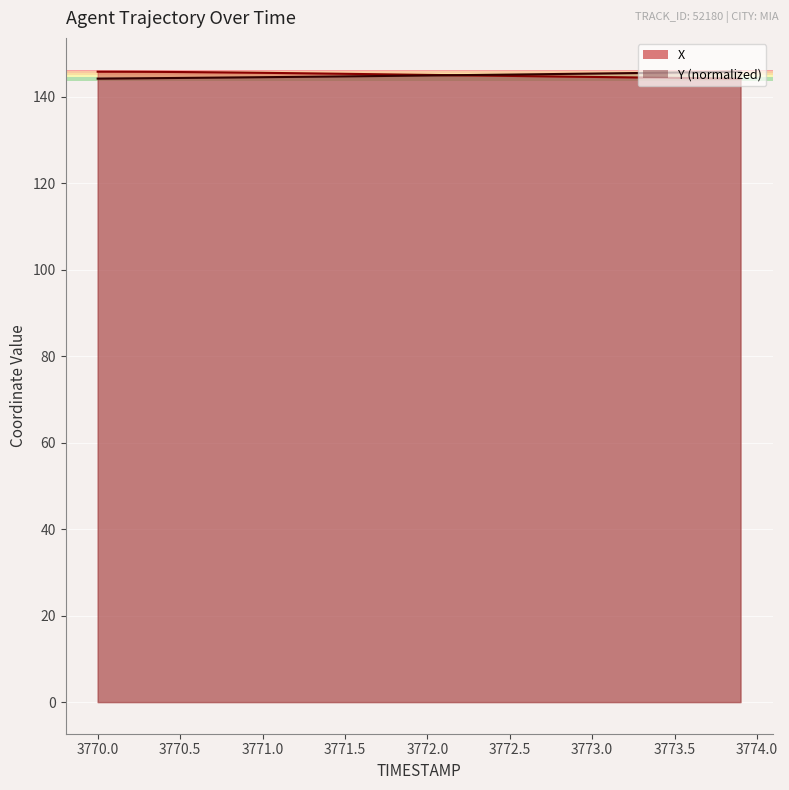

List the series in order of their overall mean, highest first.

X, Y